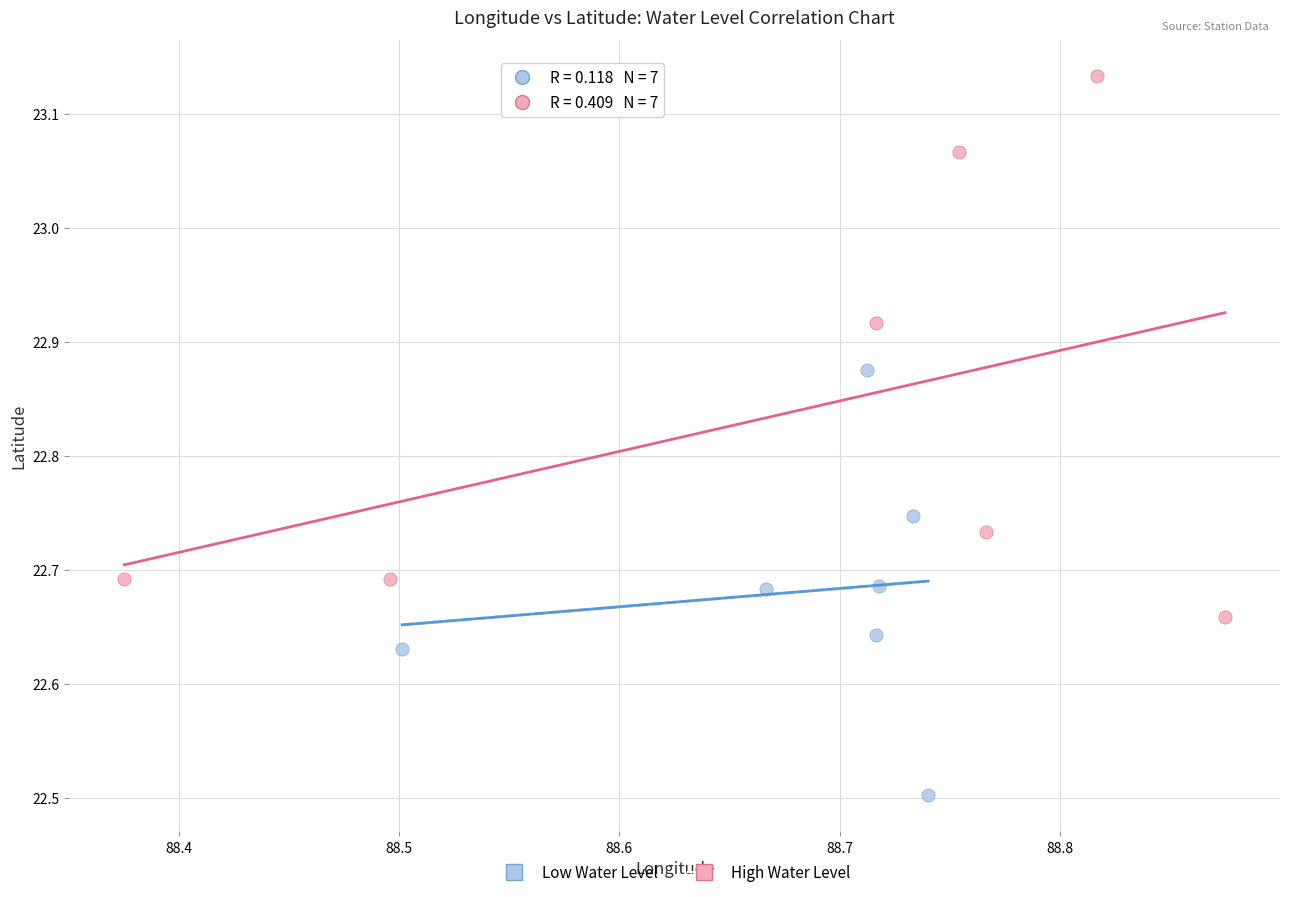

Which series contains the highest Y value?

High Water Level